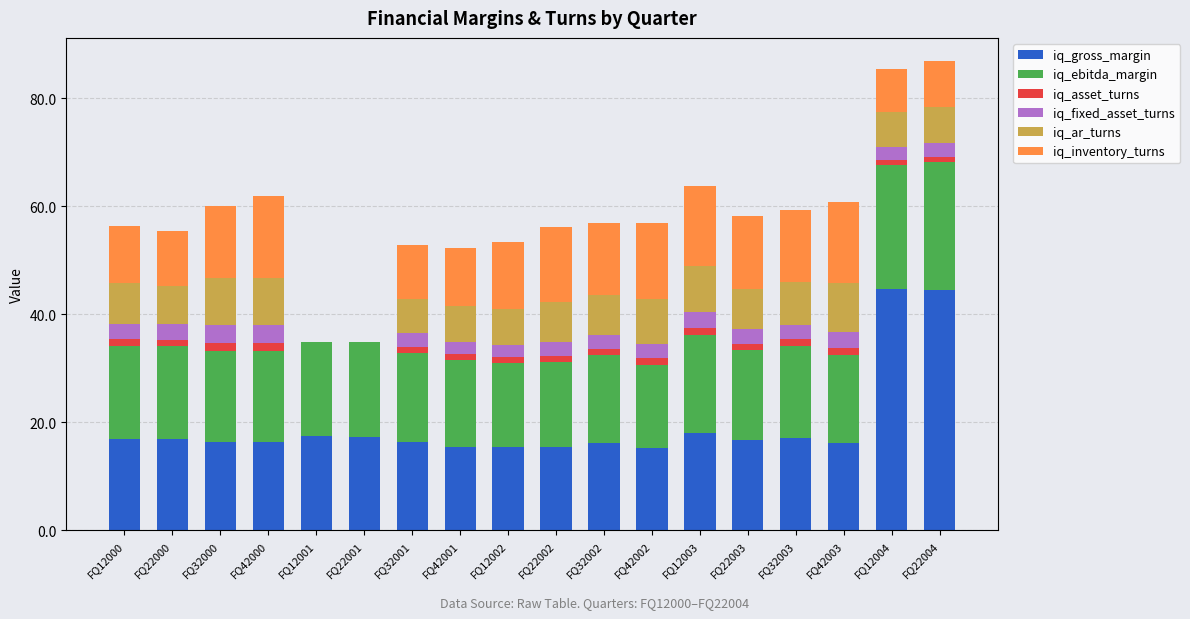

The value of iq_gross_margin at FQ22004 is 59.4. True or false?

False